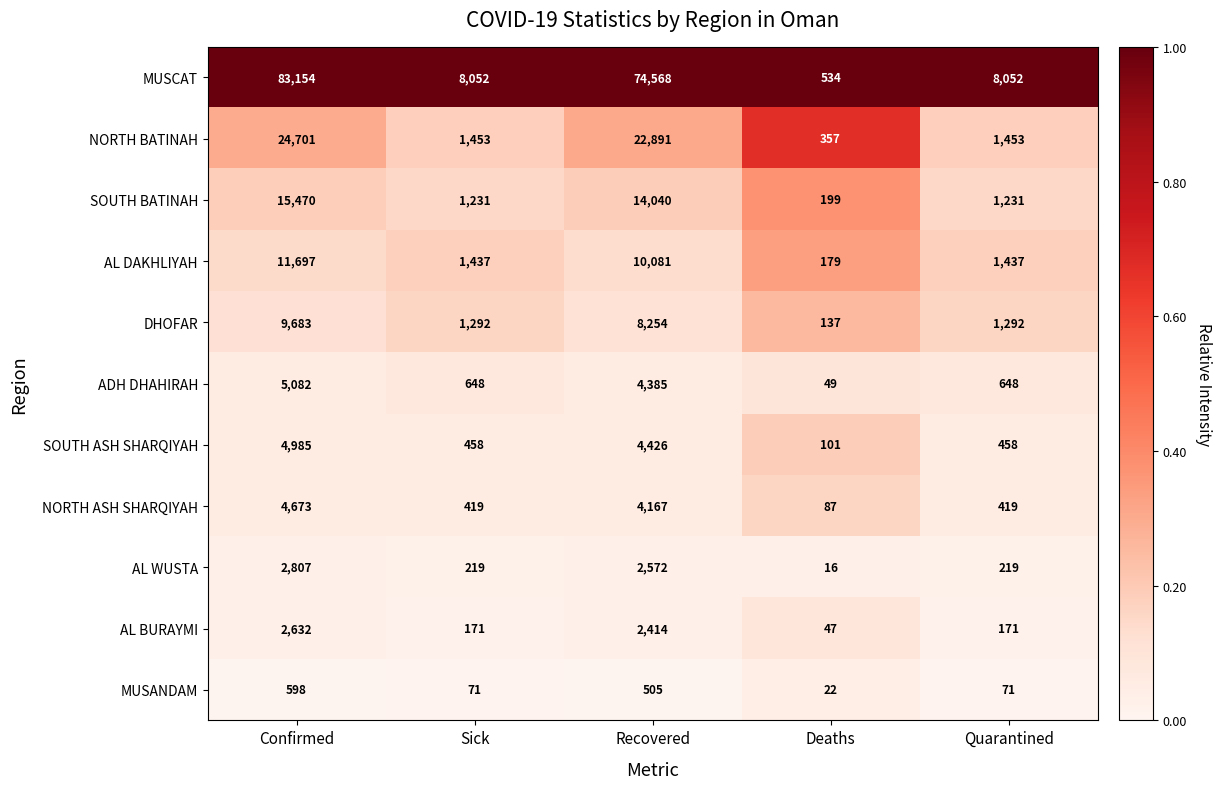

Between Sick and Recovered, which series saw the biggest shift?

MUSCAT